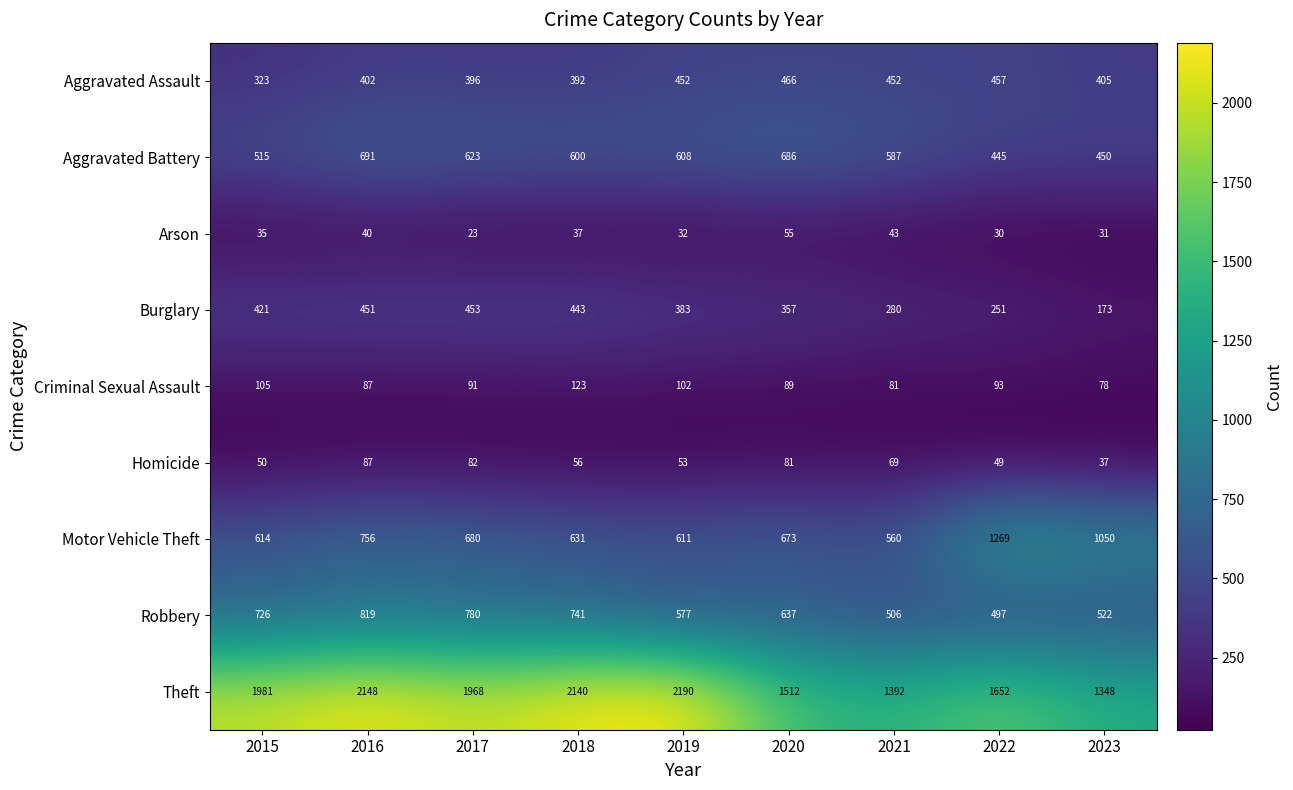

How many series are shown in this chart?

9